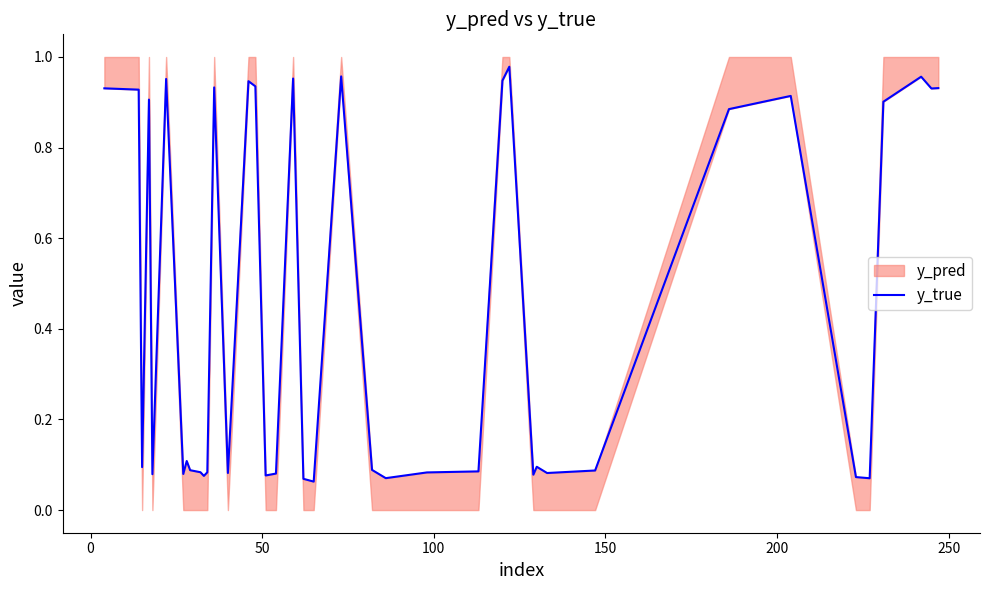

How many categories are shown in the chart?

40